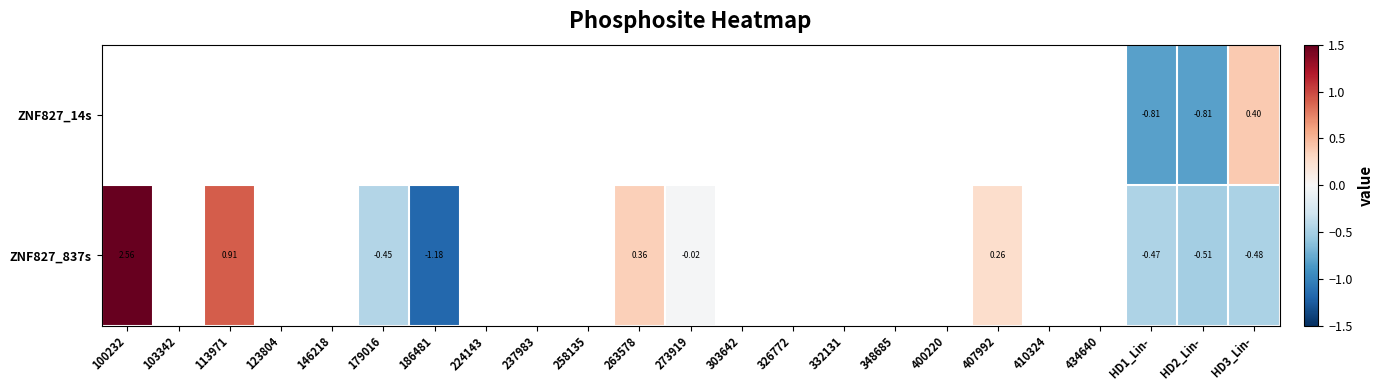

List the series in order of their peak value, lowest first.

ZNF827_14s, ZNF827_837s